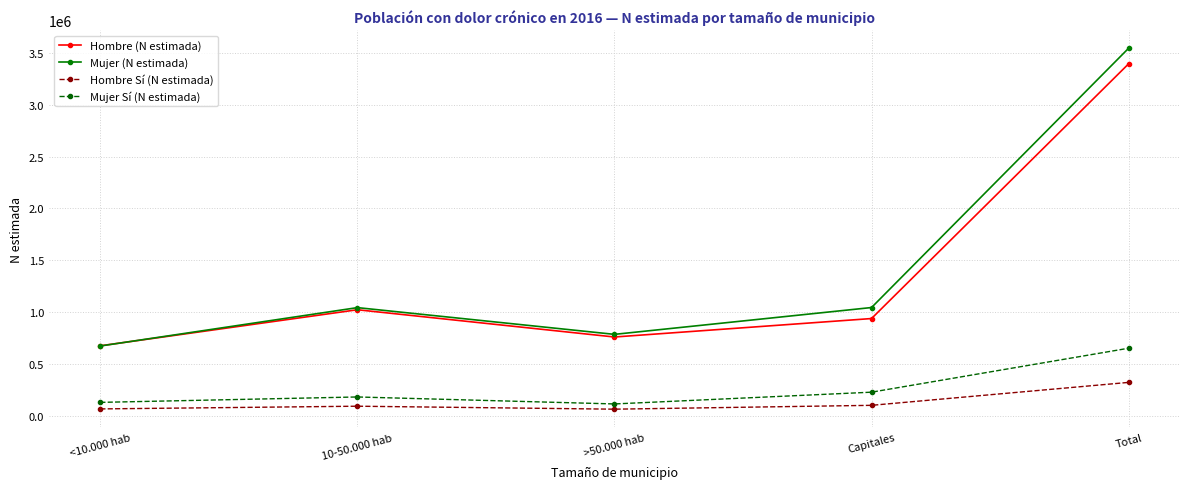

What is the total value across all series at <10.000 hab?

1542514